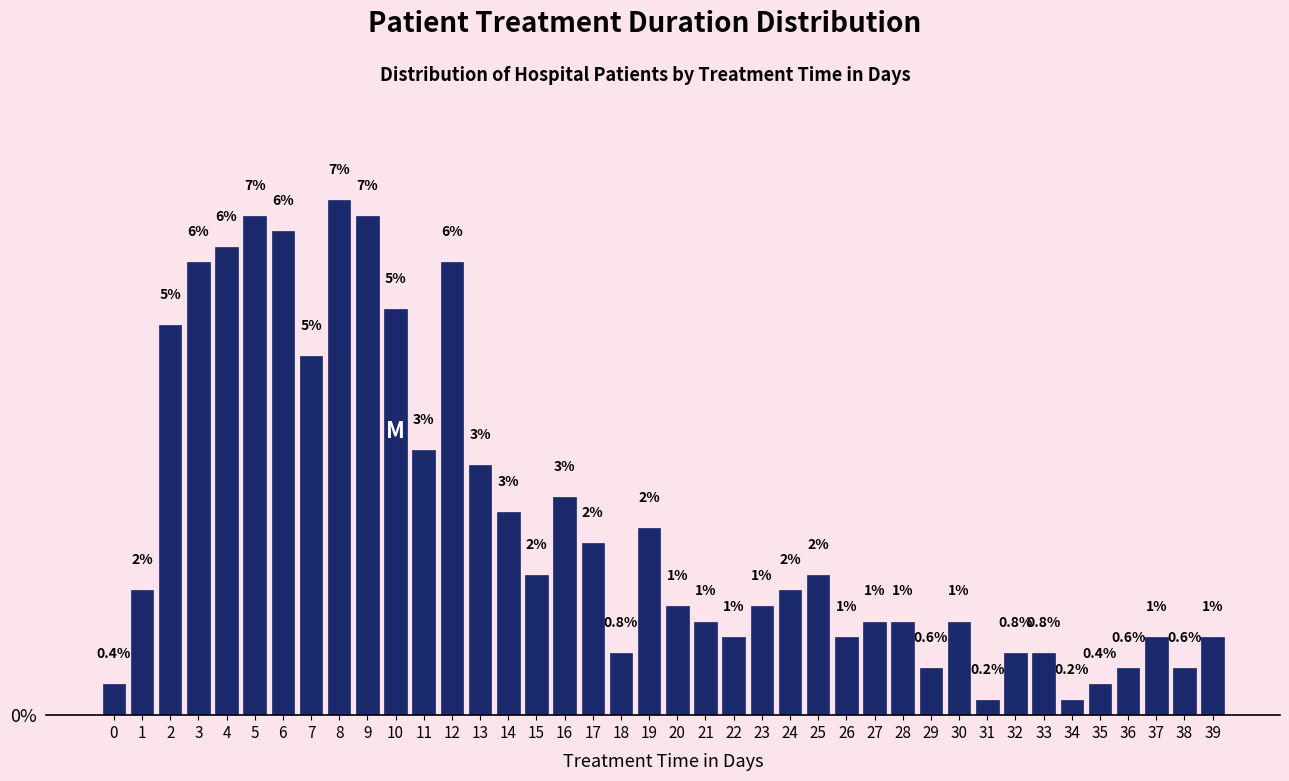

What is the approximate value at 9?

6.5